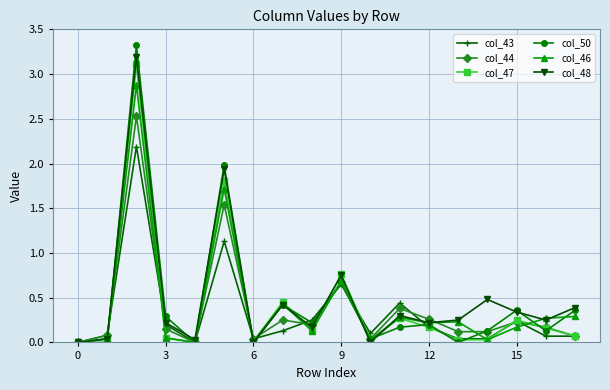

True or false: col_46 has more than 0 interior local peaks.

True